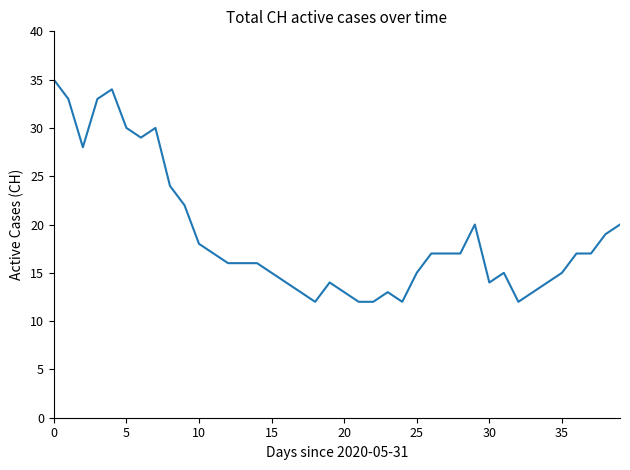

What is the smallest value displayed?

12